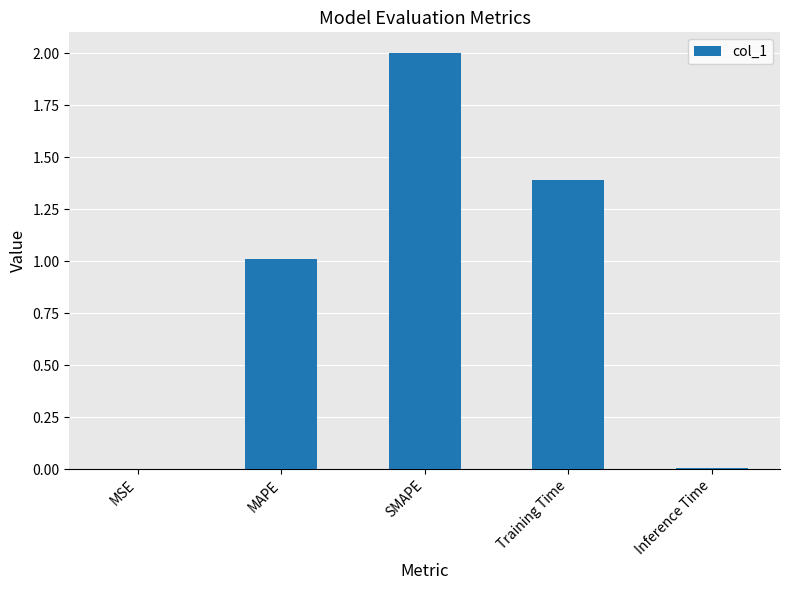

Between Inference Time and MAPE, which is larger?

MAPE